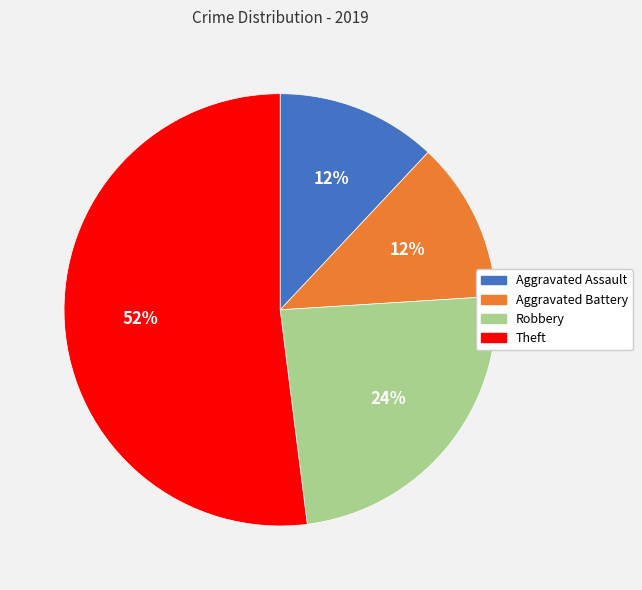

To the nearest percent, what percentage of the pie is Aggravated Assault?

12%